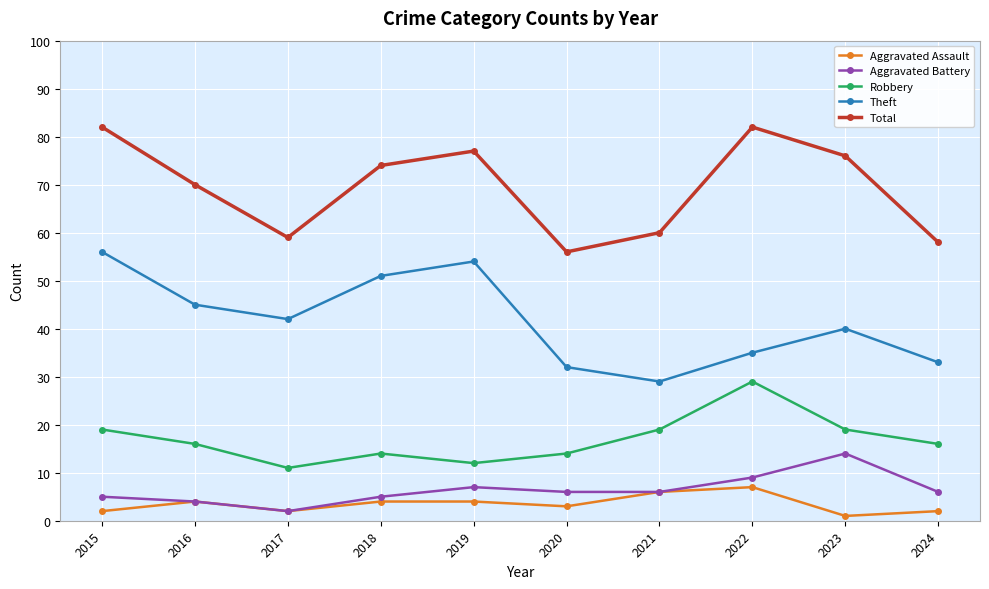

What is the difference between the highest and lowest values at 2020?

53